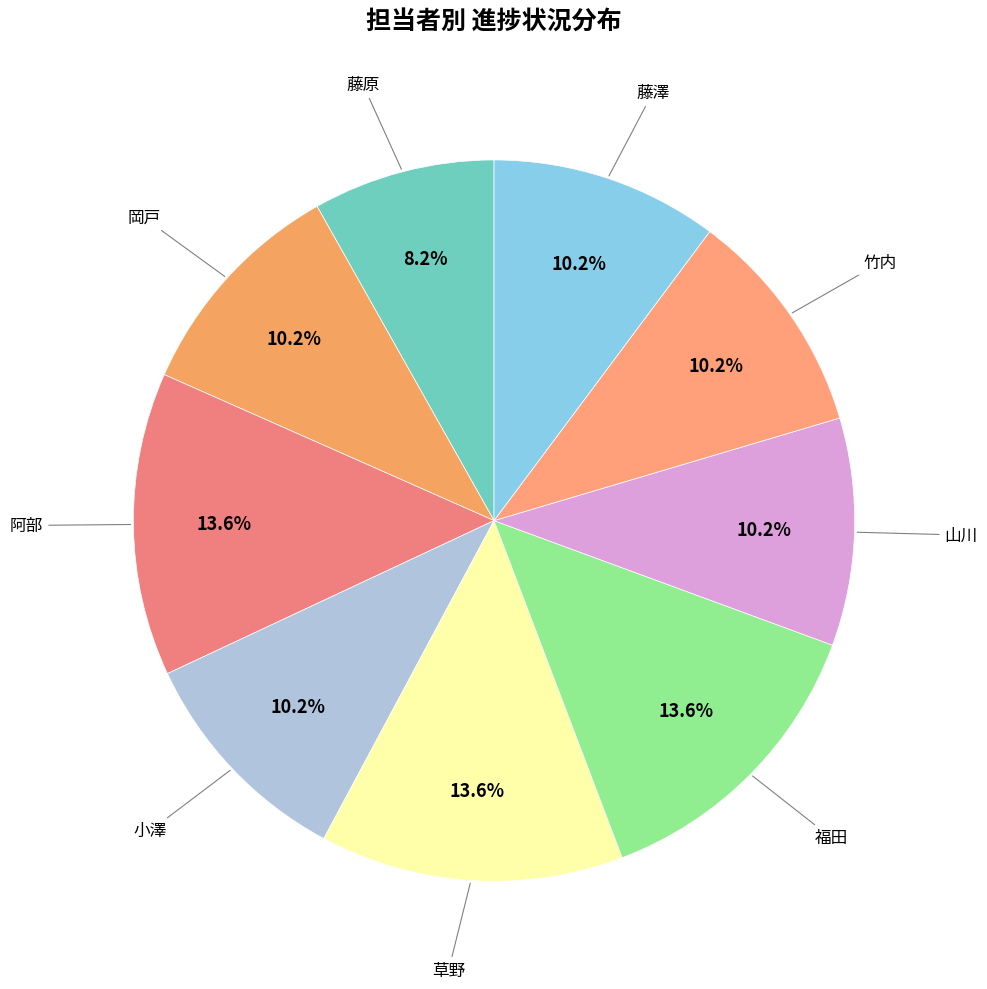

To the nearest percent, what is the average slice percentage?

11%